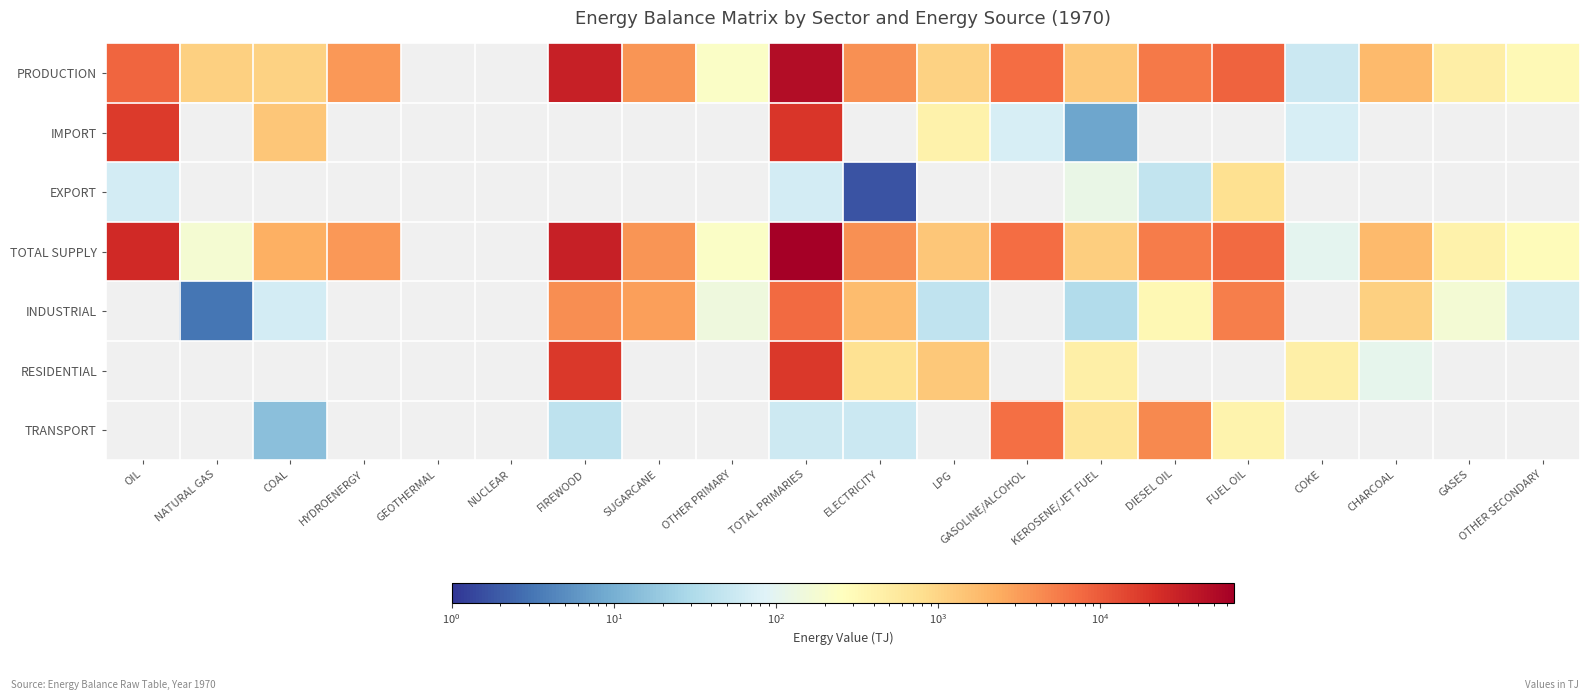

How many positive values does the TOTAL SUPPLY series have?

18